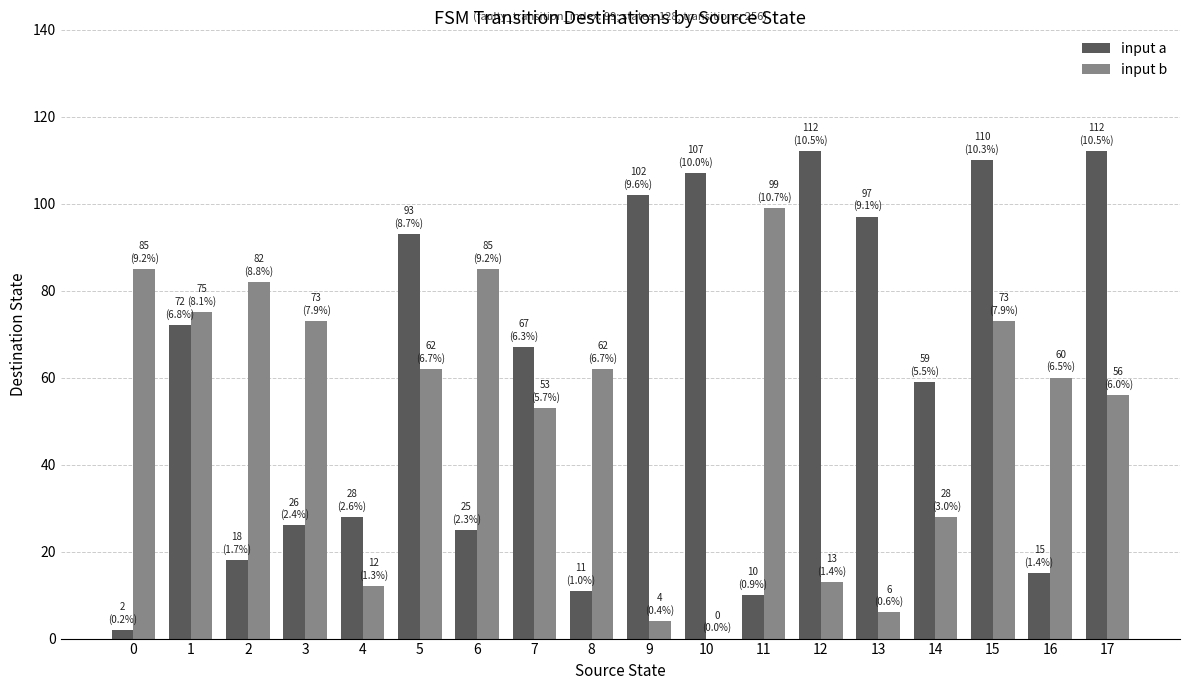

What is the average value of the input b series?

52